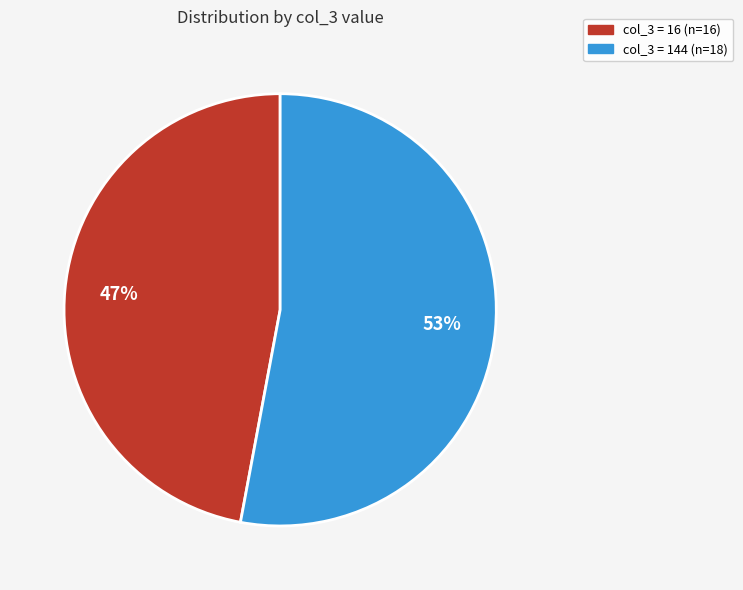

To the nearest percent, what is the difference between the largest and smallest slice percentages?

6%